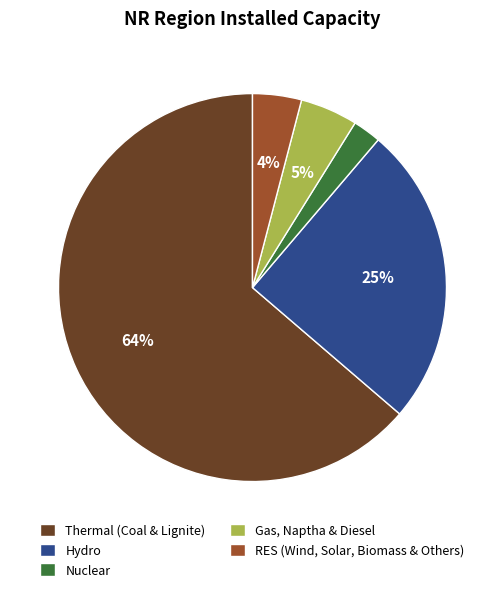

Does any single category account for the majority?

Yes